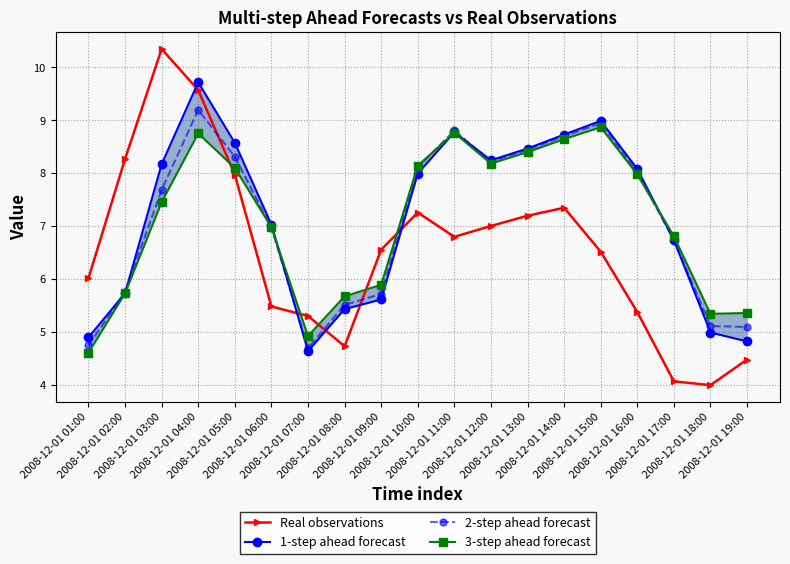

Between which two adjacent categories do 3-step ahead forecast and Real observations first intersect?

2008-12-01 04:00 and 2008-12-01 05:00